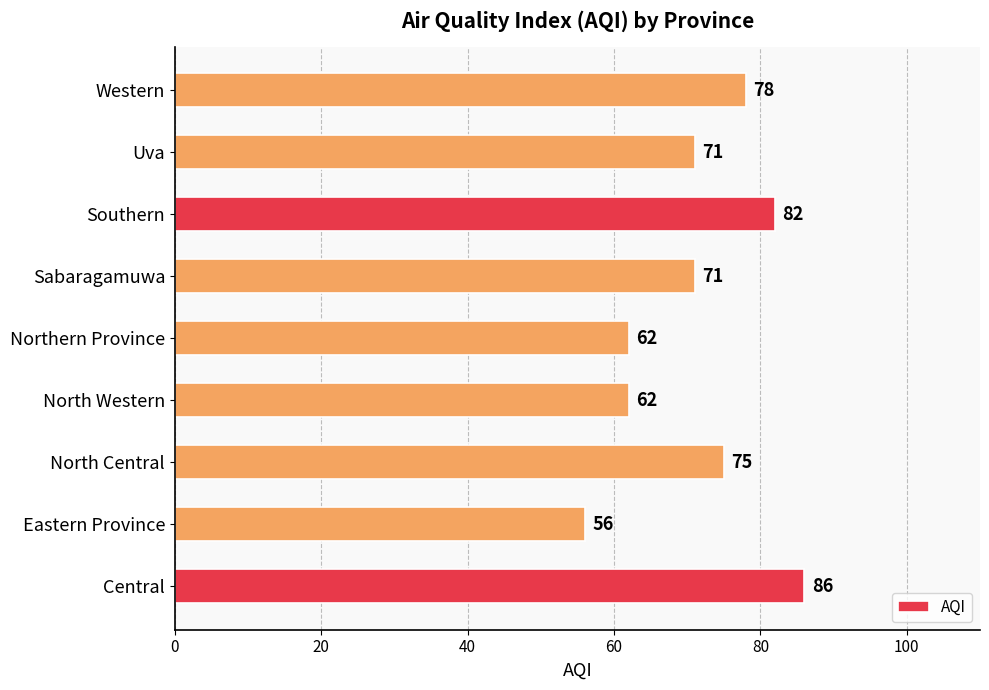

What is the difference between the maximum and minimum values?

30